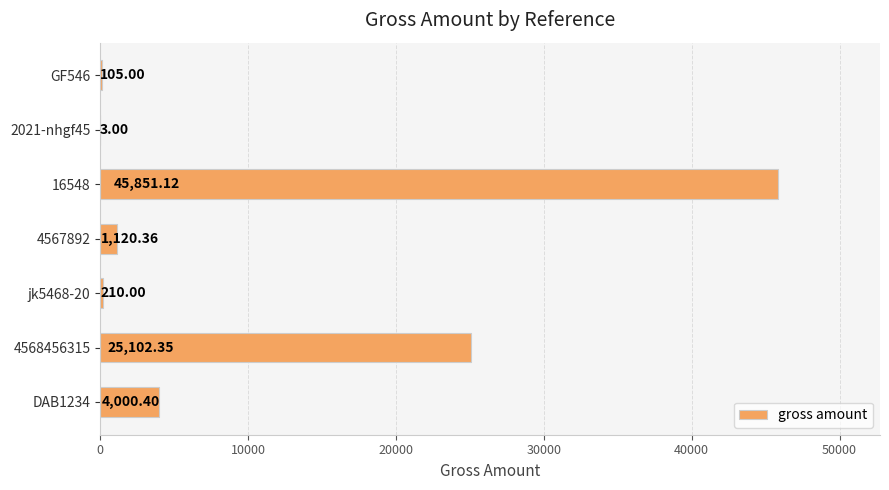

What is the change in value from jk5468-20 to 16548?

+45641.1